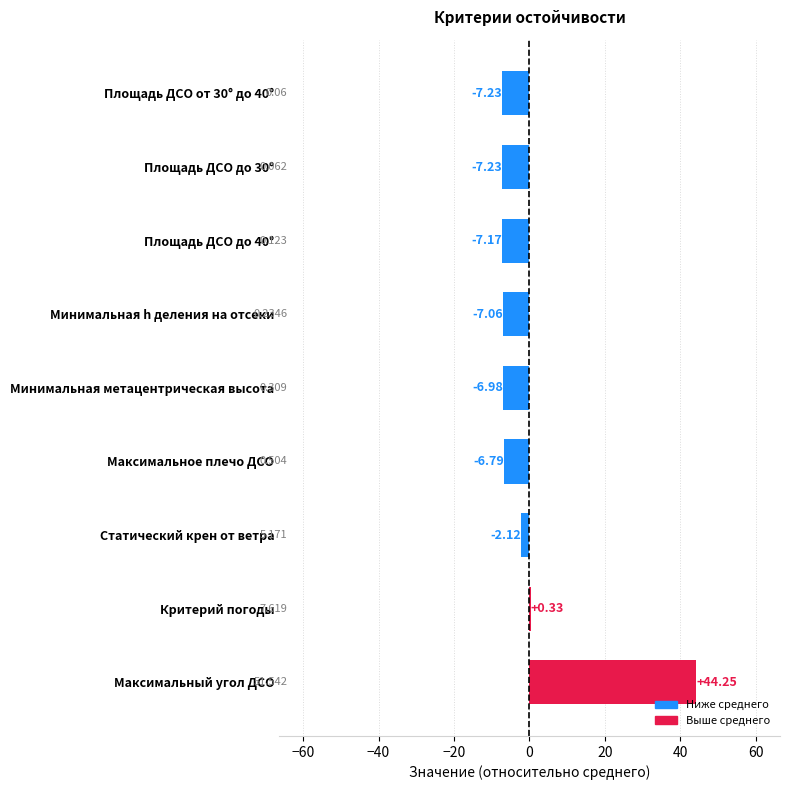

At which category does the chart reach its peak across all series?

Максимальный угол ДСО